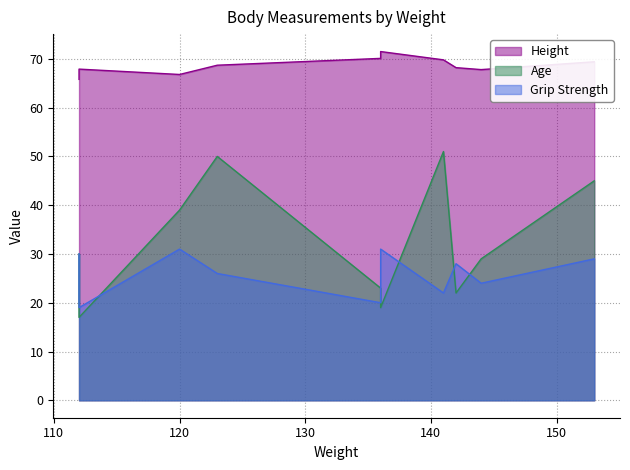

Which has a higher value, 123 or 120?

123